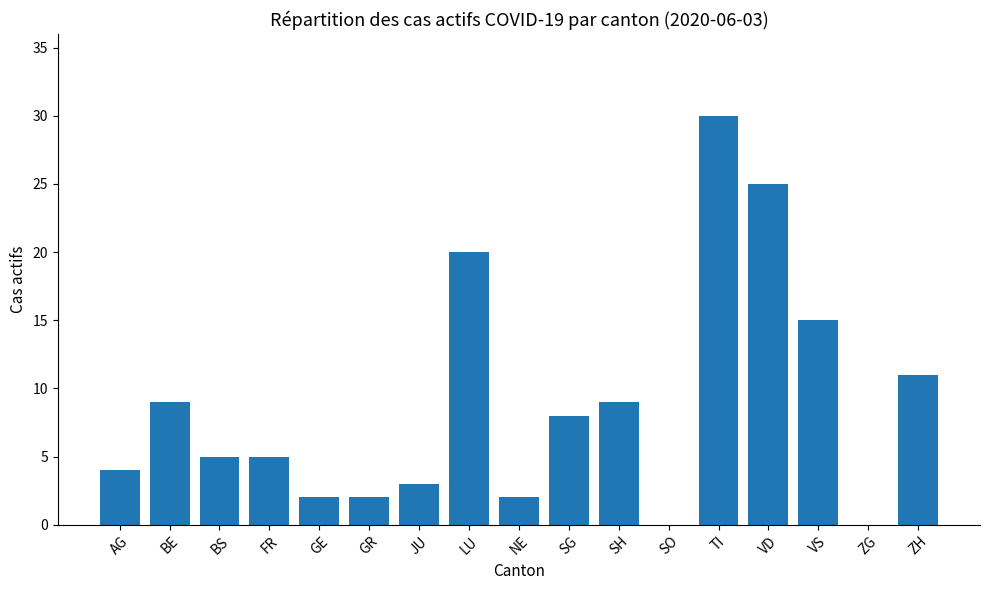

Reading right to left, what are all the values shown in this chart?

11	0	15	25	30	0	9	8	2	20	3	2	2	5	5	9	4